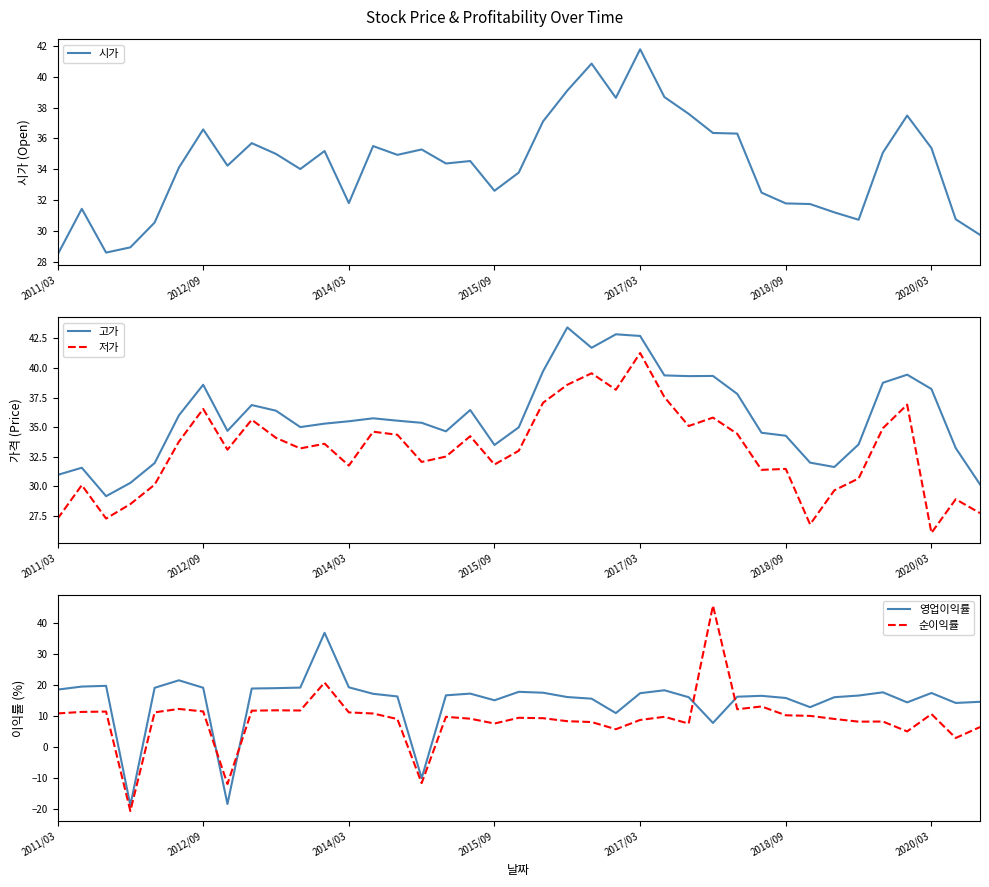

What are all the series names shown in the legend?

시가, 고가, 저가, 영업이익률, 순이익률